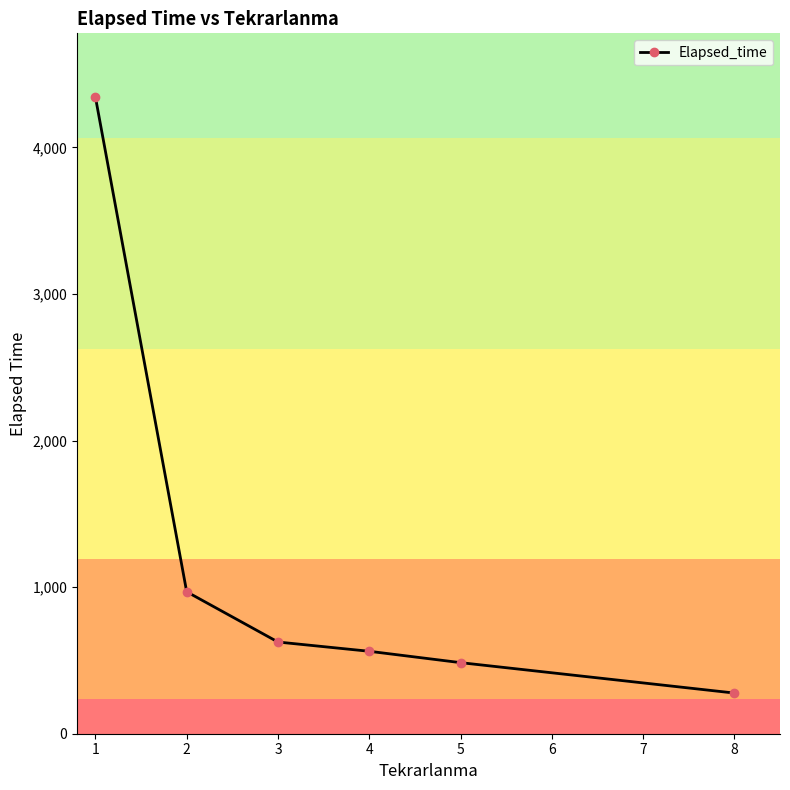

What is the value of the 6th point from the left?

277.5